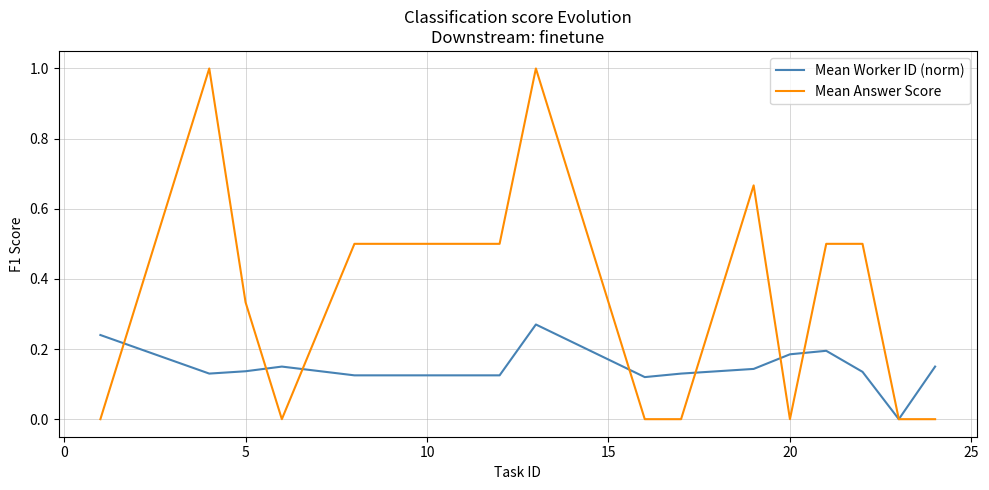

What is the maximum value shown in the chart?

1.0